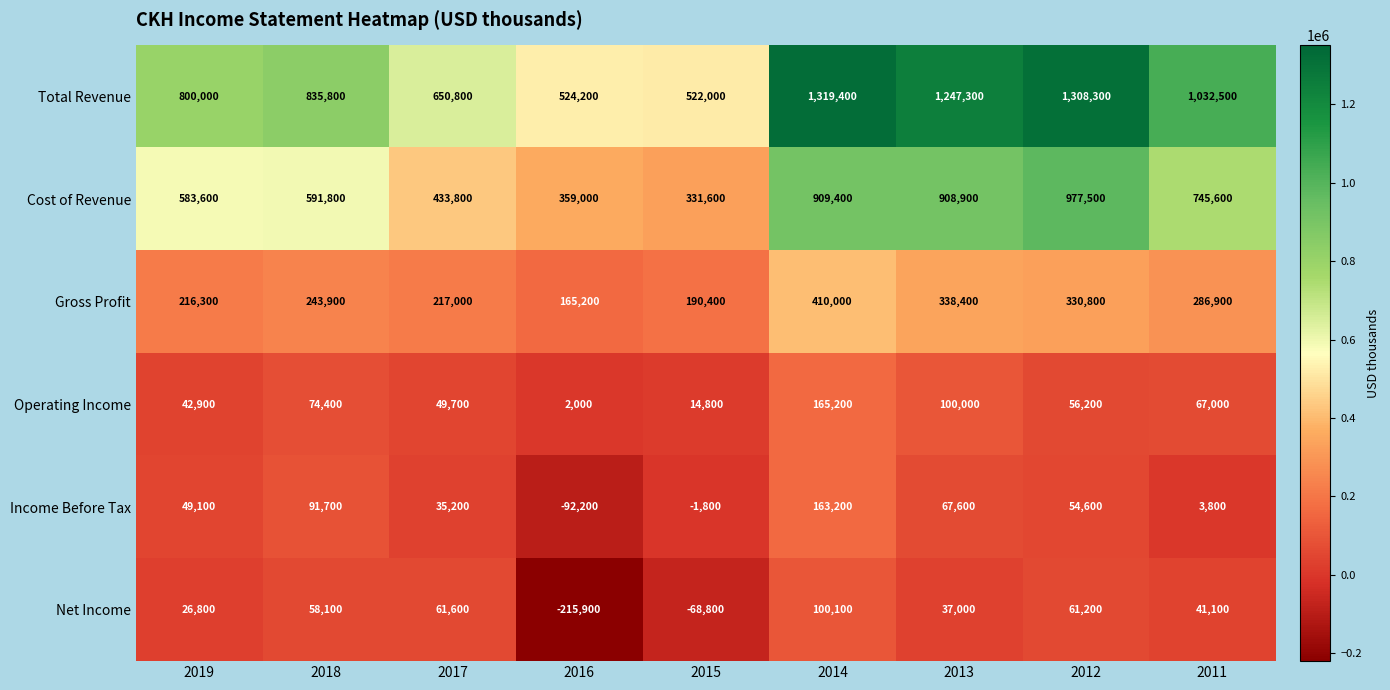

Rank the series at 2019 from highest to lowest value.

Total Revenue, Cost of Revenue, Gross Profit, Income Before Tax, Operating Income, Net Income